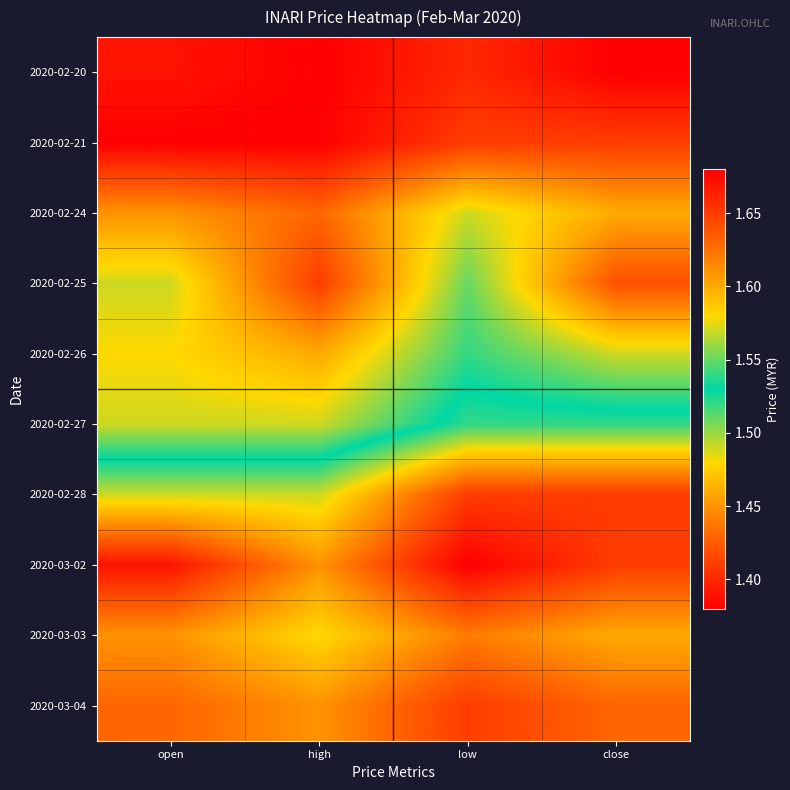

Reading right to left, transcribe all the data shown in this chart.

2020-02-20: close=1.7	low=1.7	high=1.7	open=1.7
2020-02-21: close=1.6	low=1.6	high=1.7	open=1.7
2020-02-24: close=1.6	low=1.6	high=1.6	open=1.6
2020-02-25: close=1.6	low=1.6	high=1.6	open=1.6
2020-02-26: close=1.6	low=1.5	high=1.6	open=1.6
2020-02-27: close=1.5	low=1.5	high=1.6	open=1.6
2020-02-28: close=1.4	low=1.4	high=1.5	open=1.5
2020-03-02: close=1.4	low=1.4	high=1.4	open=1.4
2020-03-03: close=1.5	low=1.4	high=1.5	open=1.4
2020-03-04: close=1.4	low=1.4	high=1.4	open=1.4